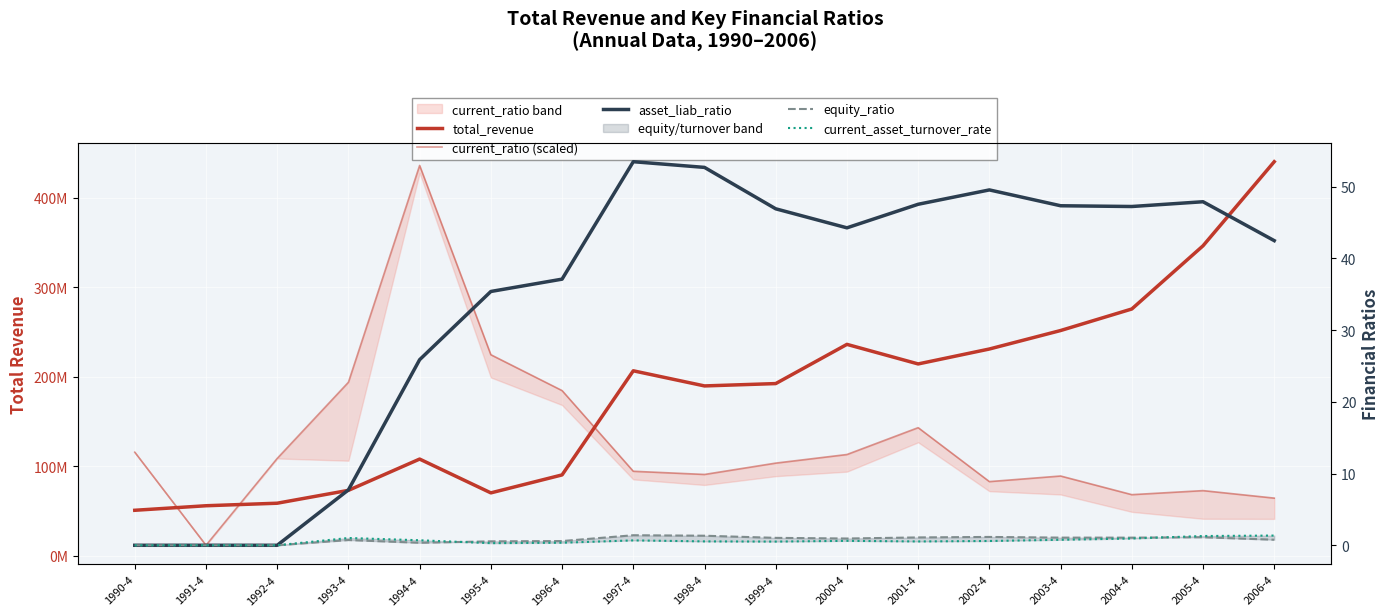

How many interior local valleys does the equity_ratio series have?

3